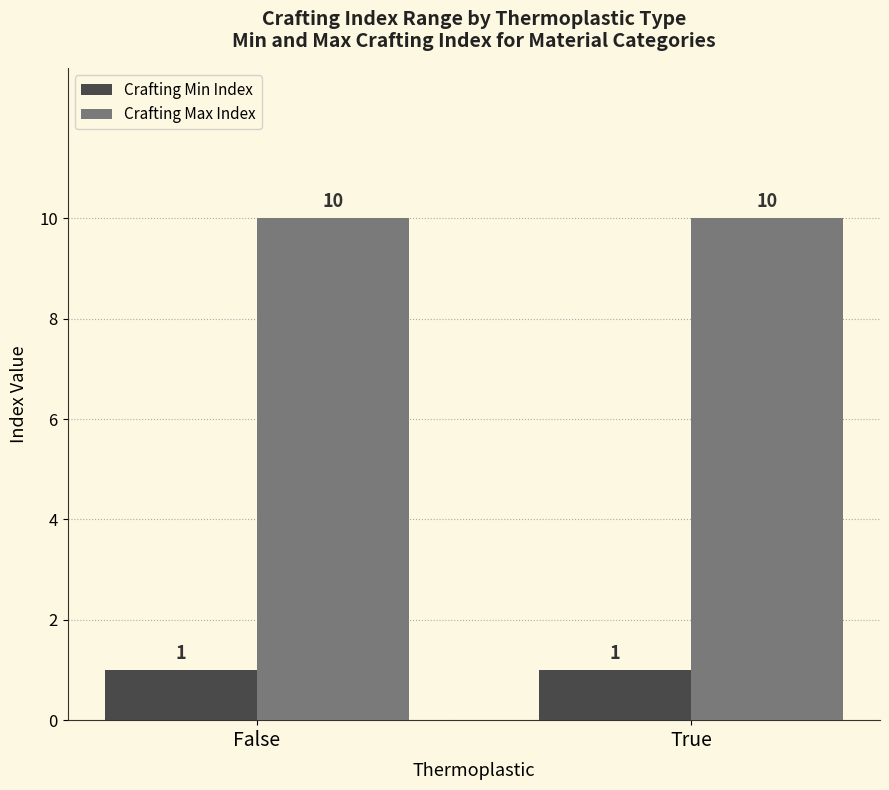

Is it true that Crafting Max Index equals 10 at False?

True